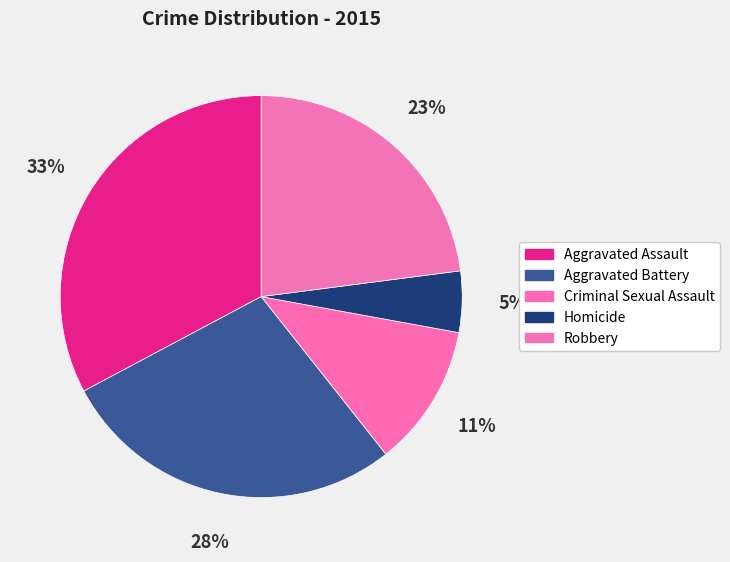

Do Homicide and Aggravated Battery together represent more than half of the pie?

No